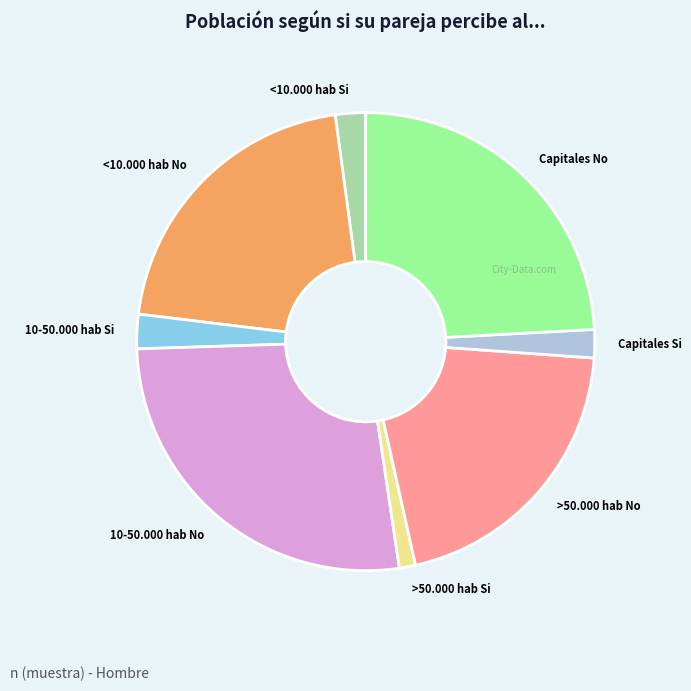

Approximately how many times larger is the value at Capitales No compared to <10.000 hab Si?

11.3